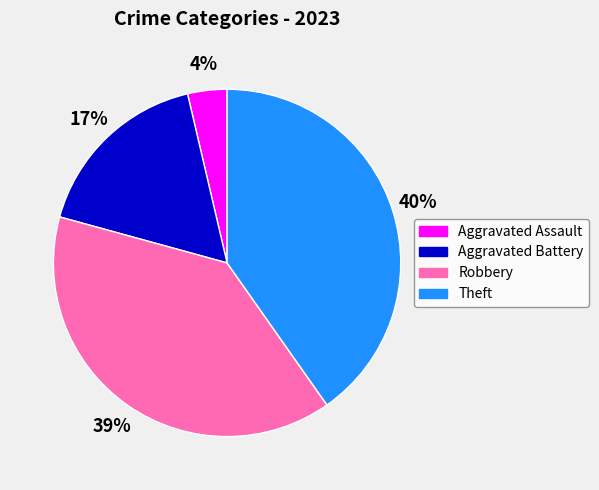

True or false: Aggravated Battery accounts for 17% of the total.

True